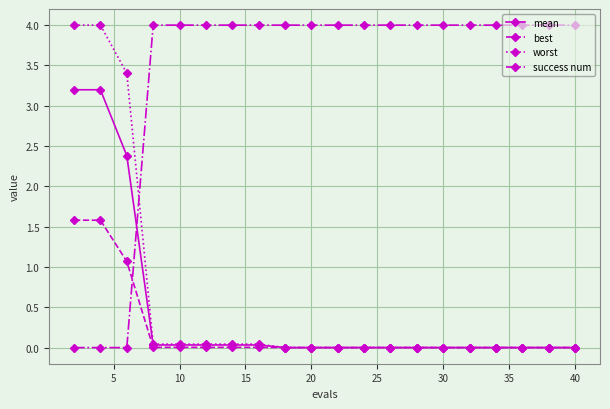

What is the maximum value shown in the chart?

4.0